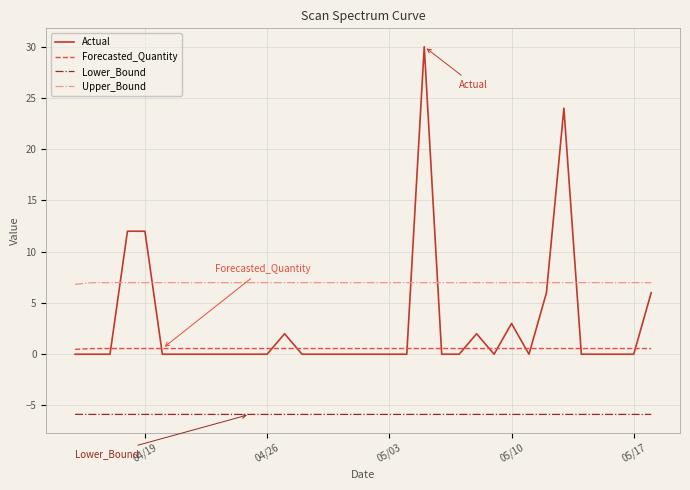

What is the maximum value for Upper_Bound?

7.0